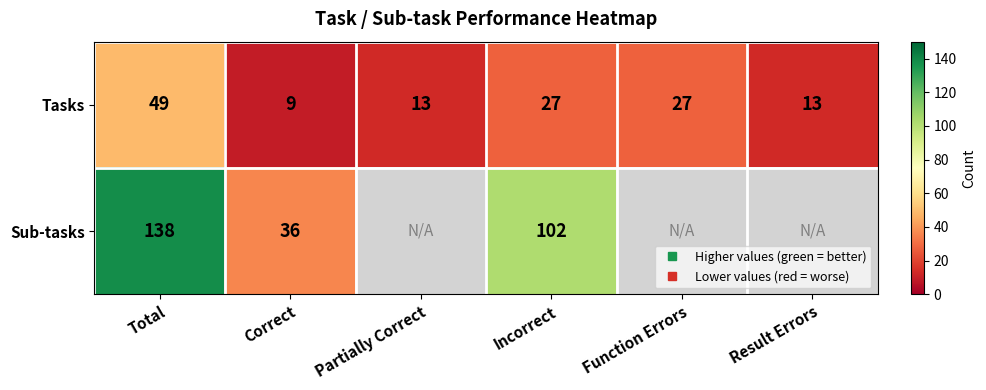

What is the lowest value of the Tasks series?

9.0